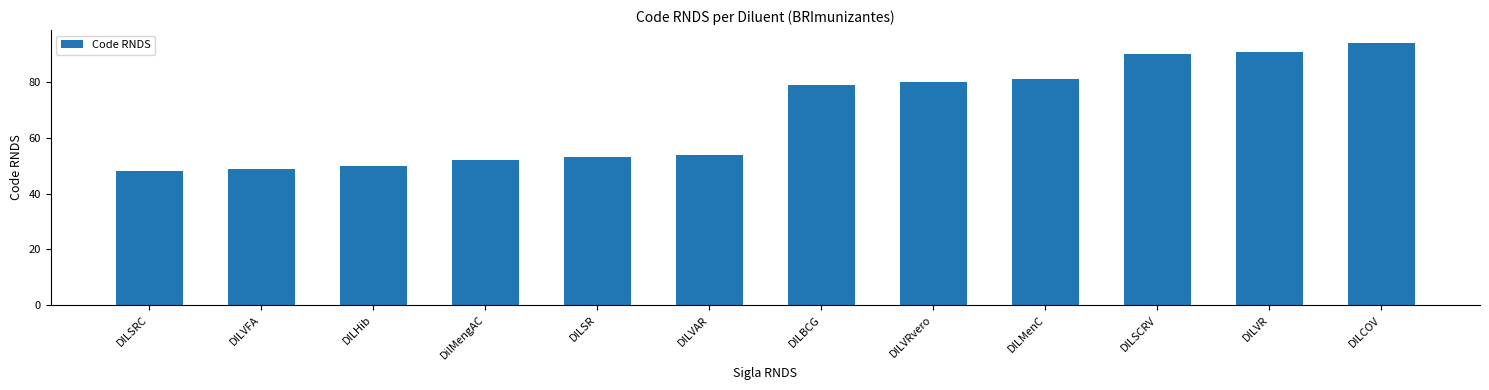

How many values are below 79?

6